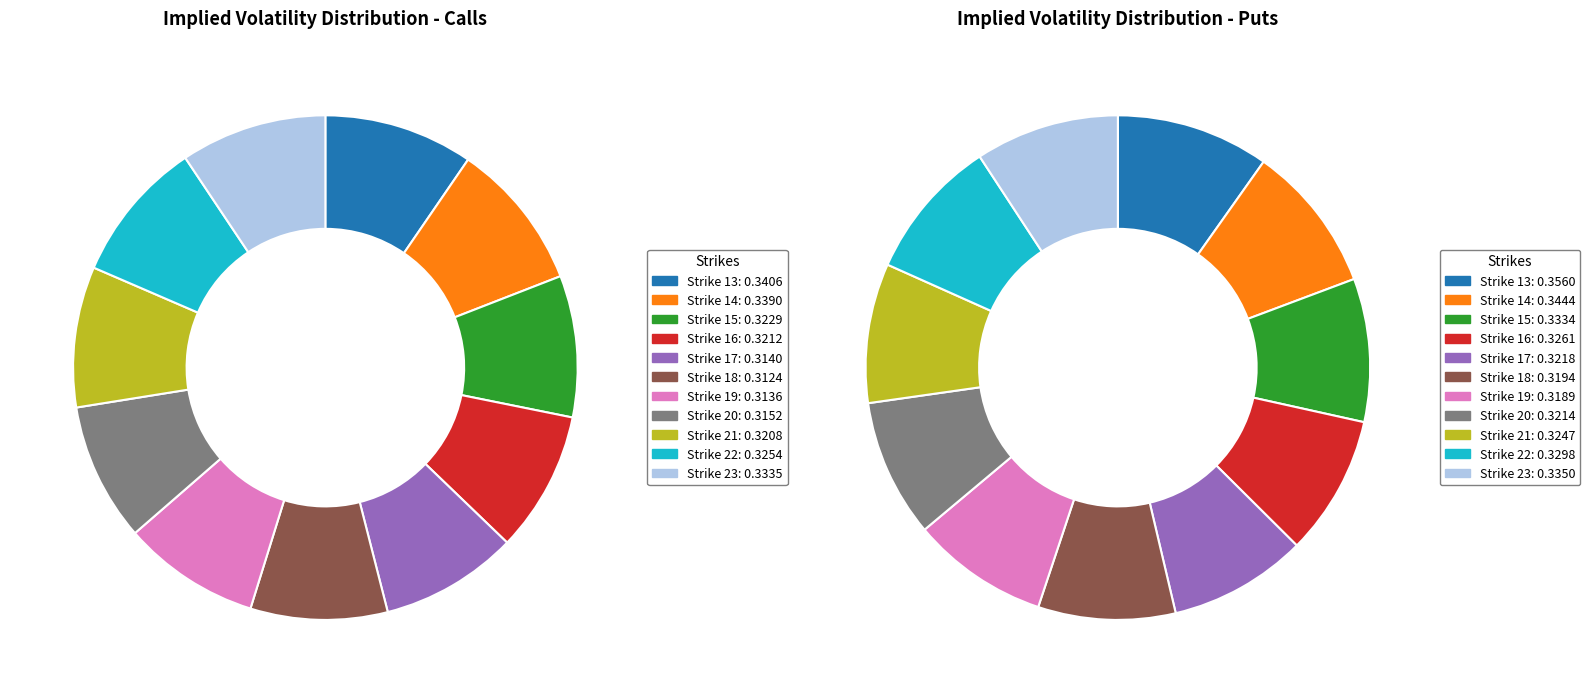

Count the number of slices in the pie.

11